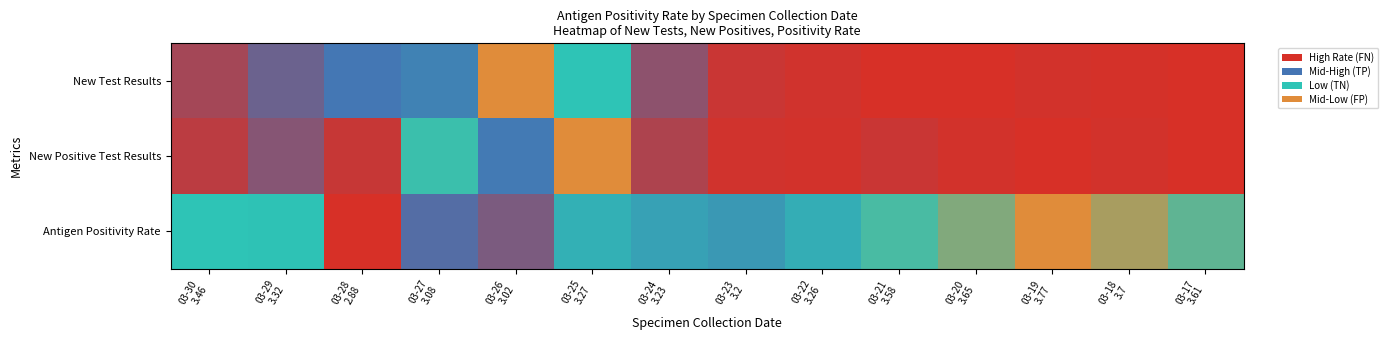

Reading right to left, transcribe all the data shown in this chart.

New Test Results: 03-17
3.61=0.0	03-18
3.7=0.0	03-19
3.77=0.0	03-20
3.65=0.0	03-21
3.58=0.0	03-22
3.26=0.0	03-23
3.2=0.0	03-24
3.23=0.1	03-25
3.27=0.5	03-26
3.02=1.0	03-27
3.08=0.3	03-28
2.88=0.3	03-29
3.32=0.2	03-30
3.46=0.1
New Positive Test Results: 03-17
3.61=0.0	03-18
3.7=0.0	03-19
3.77=0.0	03-20
3.65=0.0	03-21
3.58=0.0	03-22
3.26=0.0	03-23
3.2=0.0	03-24
3.23=0.1	03-25
3.27=1.0	03-26
3.02=0.3	03-27
3.08=0.8	03-28
2.88=0.0	03-29
3.32=0.1	03-30
3.46=0.0
Antigen Positivity Rate: 03-17
3.61=0.8	03-18
3.7=0.9	03-19
3.77=1.0	03-20
3.65=0.9	03-21
3.58=0.8	03-22
3.26=0.4	03-23
3.2=0.4	03-24
3.23=0.4	03-25
3.27=0.4	03-26
3.02=0.2	03-27
3.08=0.2	03-28
2.88=0.0	03-29
3.32=0.5	03-30
3.46=0.7